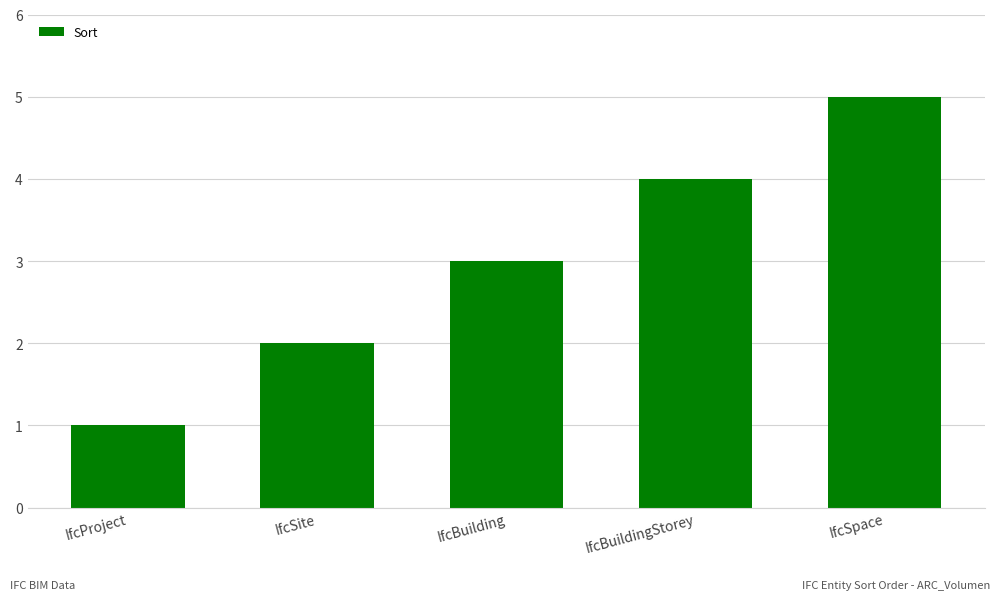

Which has a higher value, IfcSpace or IfcSite?

IfcSpace